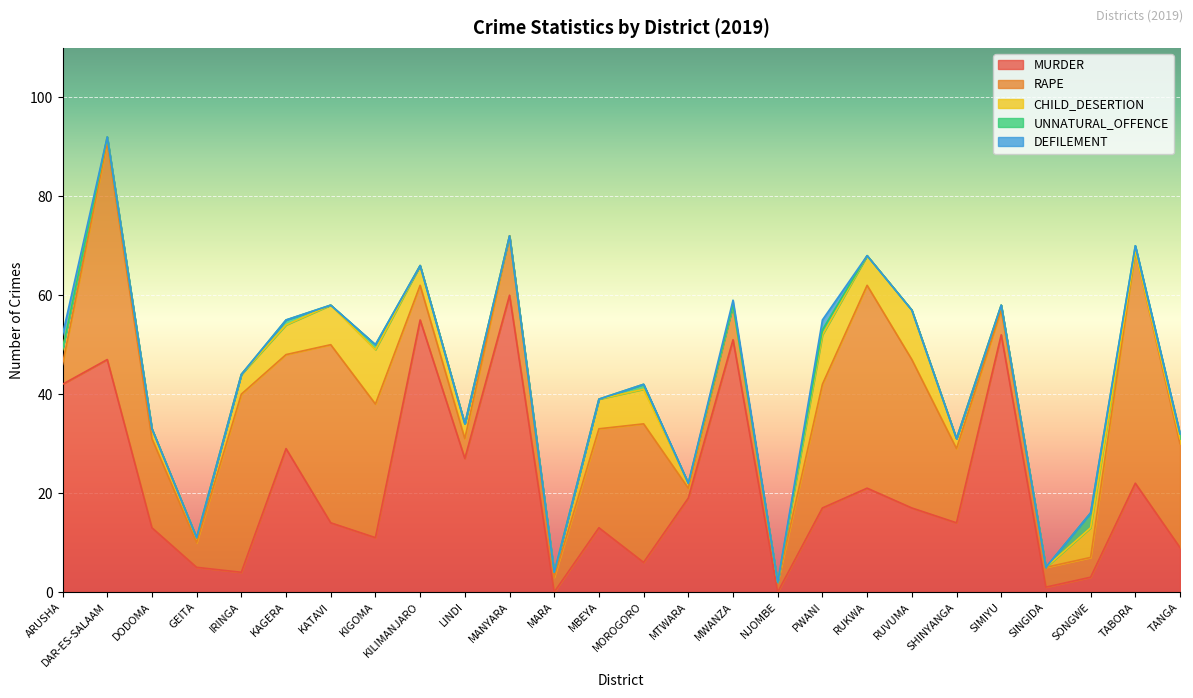

At which category is the sum across all series the highest?

DAR-ES-SALAAM